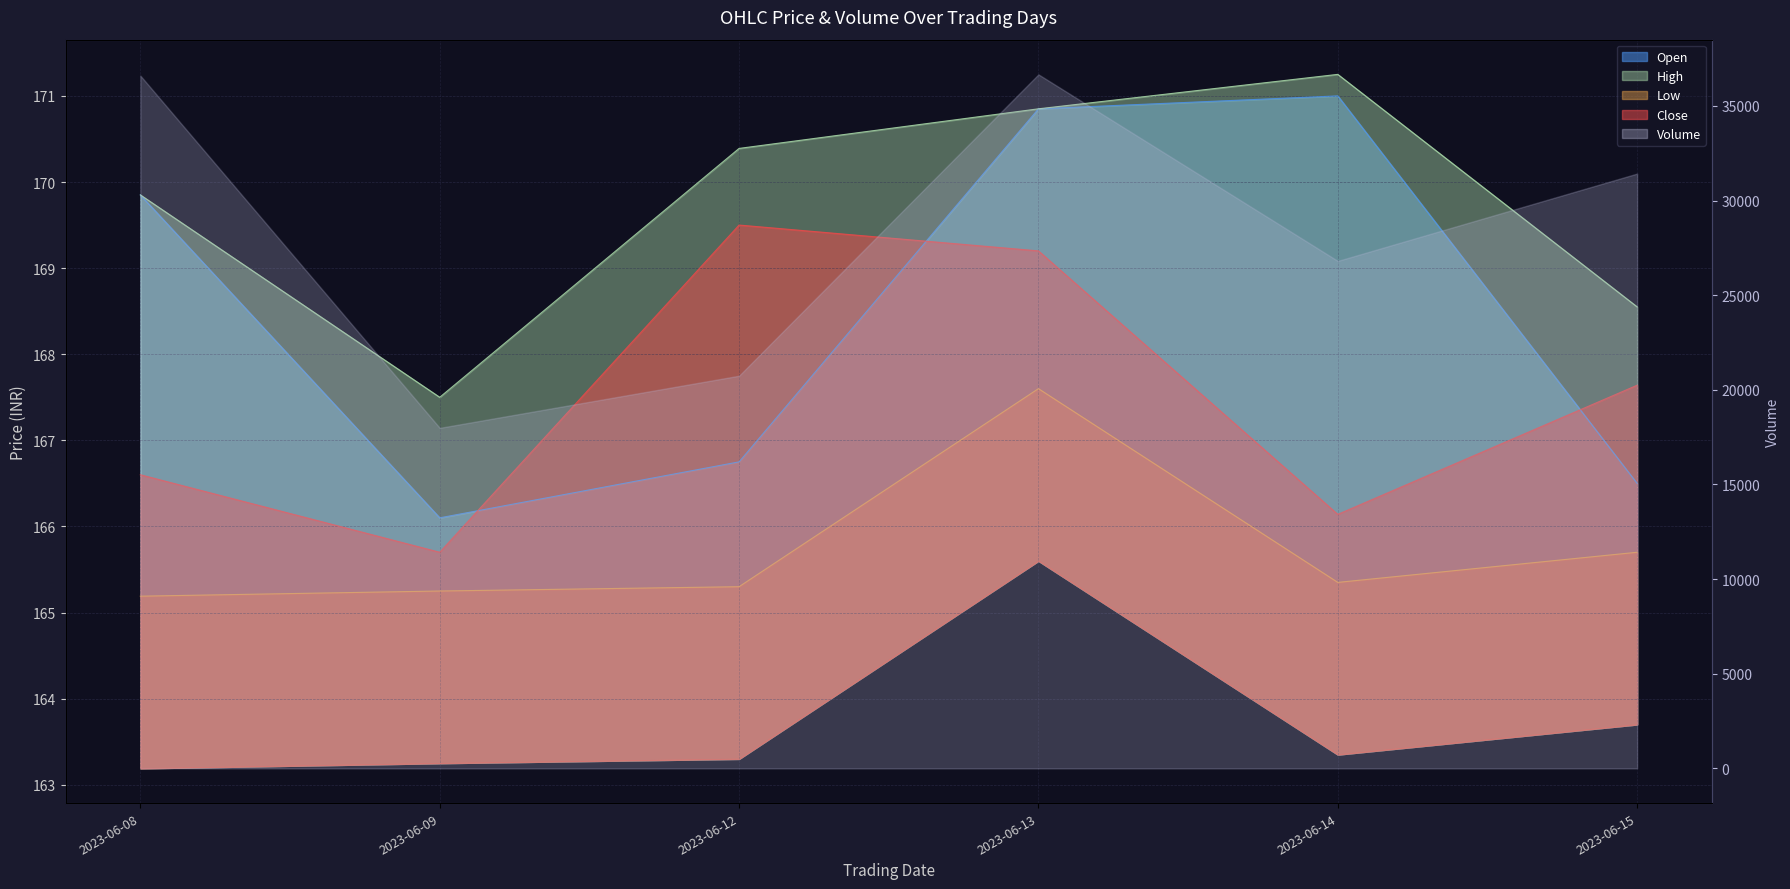

At which category does Open reach its first local valley?

2023-06-09